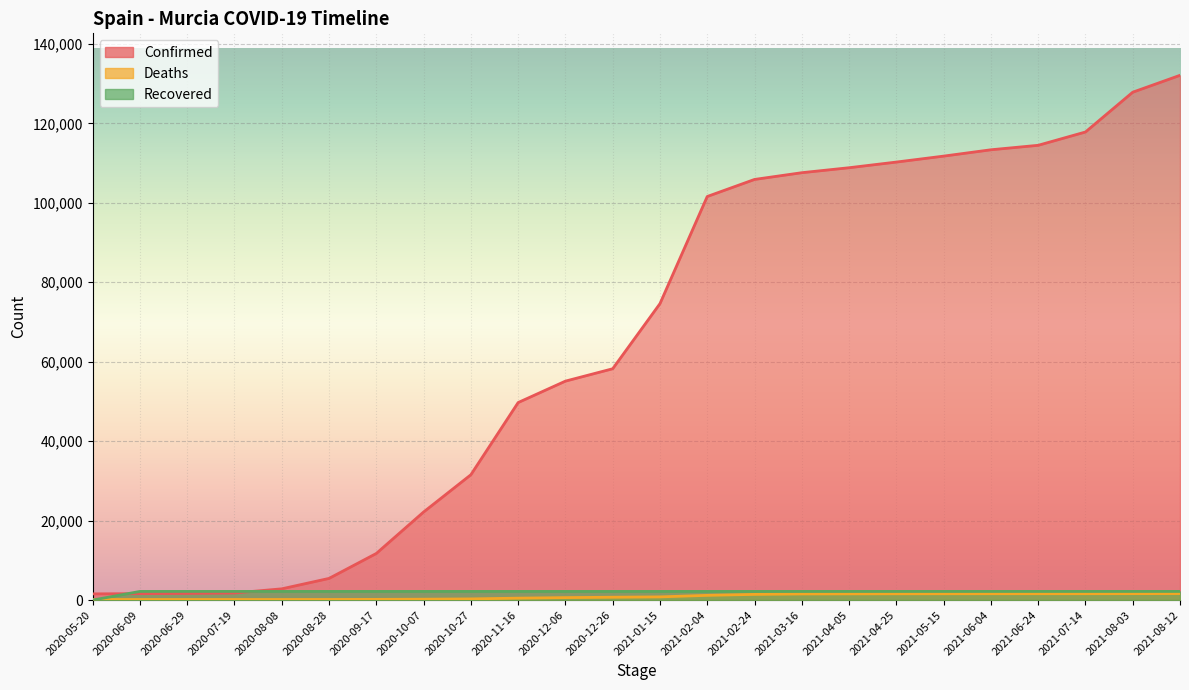

Which series ends up on top after the final intersection of Deaths and Recovered?

Recovered